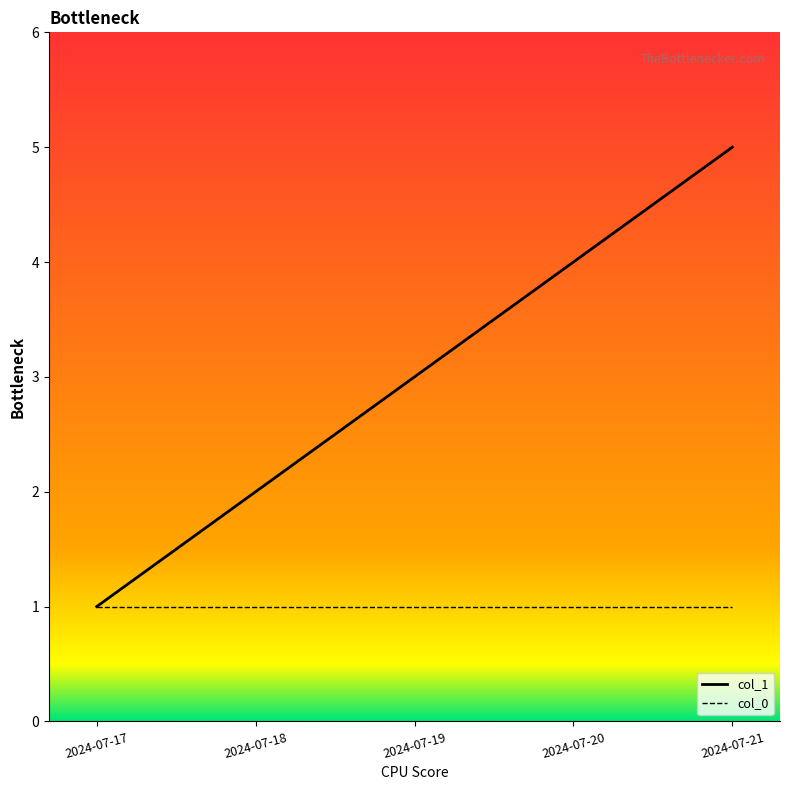

How many lines are shown in the chart?

2